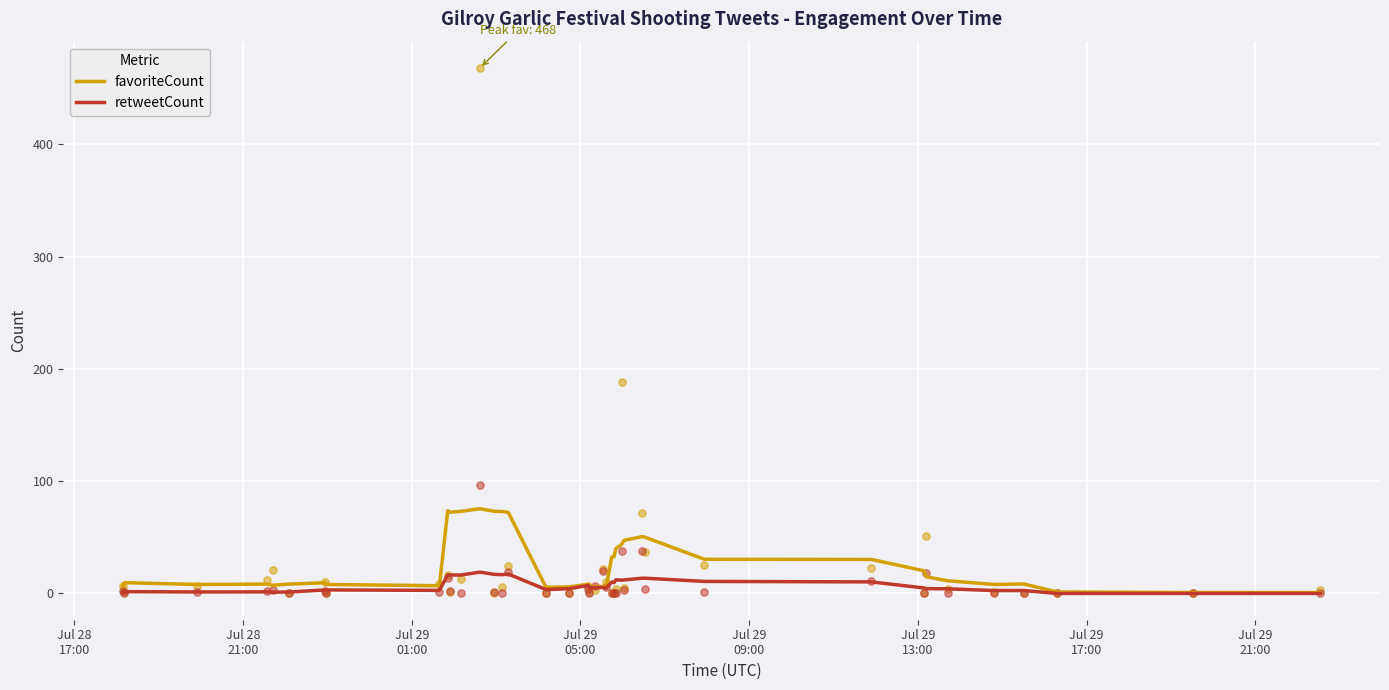

Which series contains the highest Y value?

favoriteCount